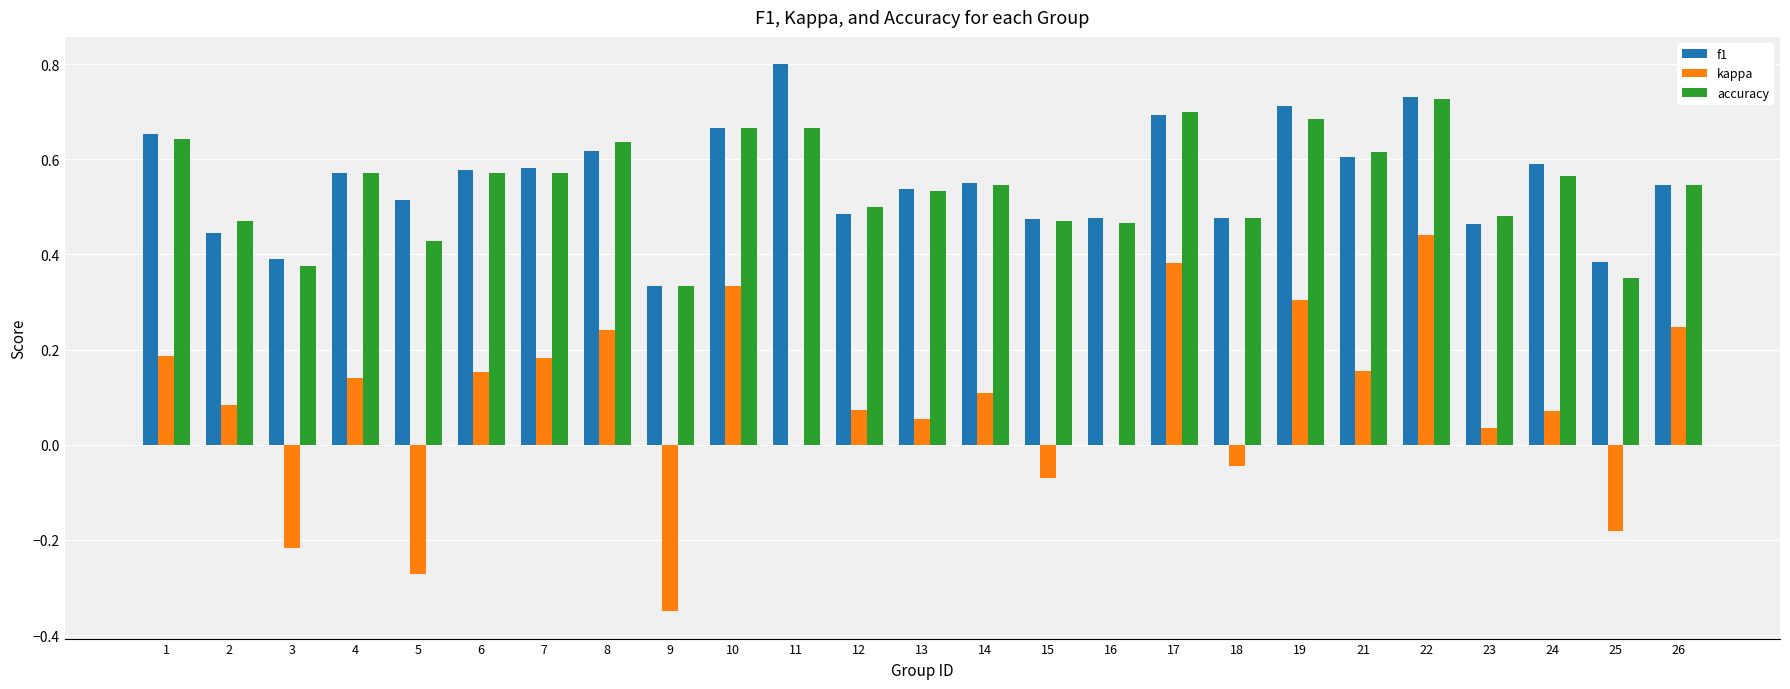

Which series changed the most between 11 and 16?

f1